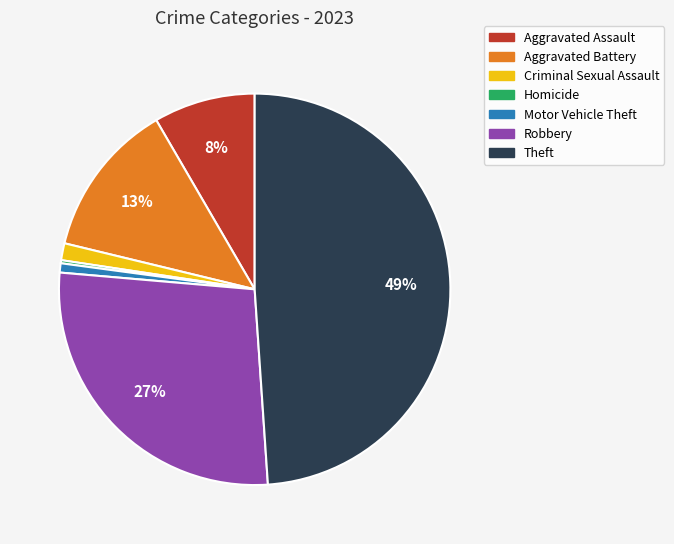

Does Theft account for over 50% of the chart?

No